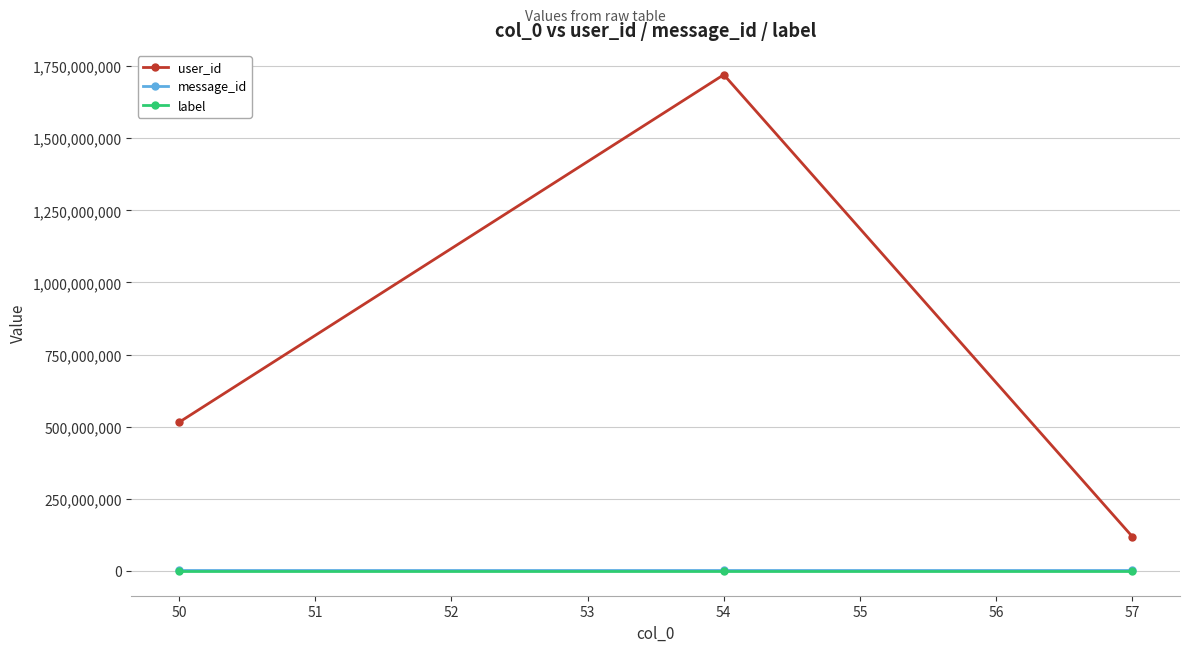

What is the minimum value for message_id?

1623108